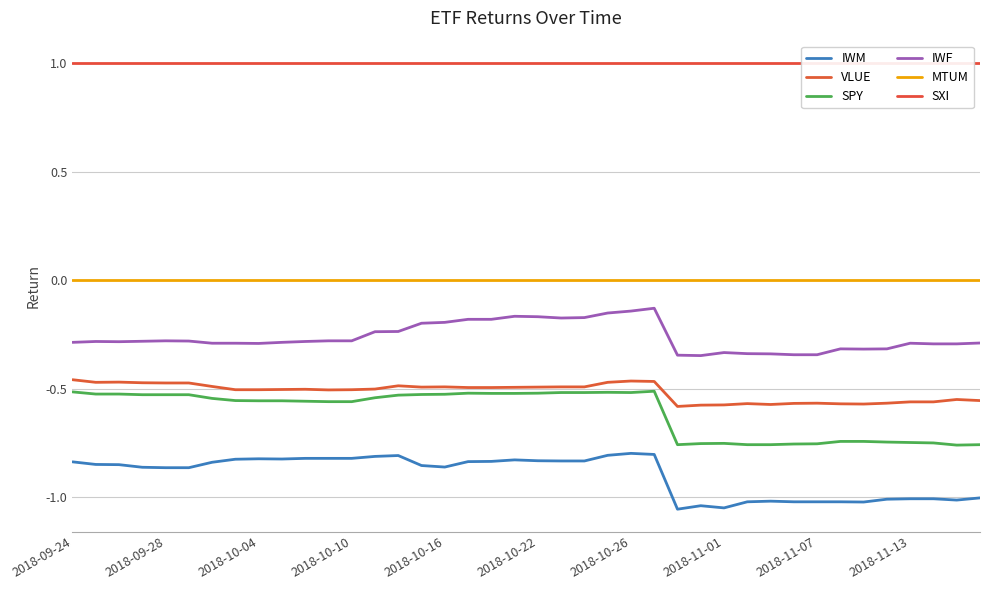

What is the total value across all series at 30?

-1.7